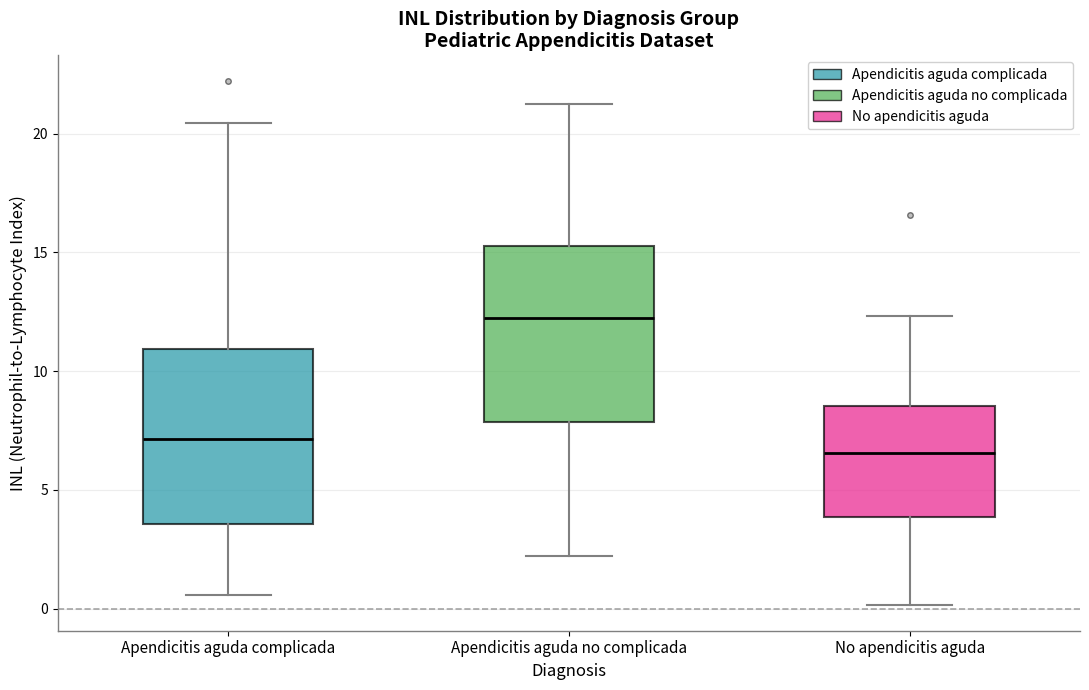

Where is the upper edge of the box for Apendicitis aguda no complicada on the y-axis? The values are not printed on the chart, so give them approximately, as read against the axis.

15.5